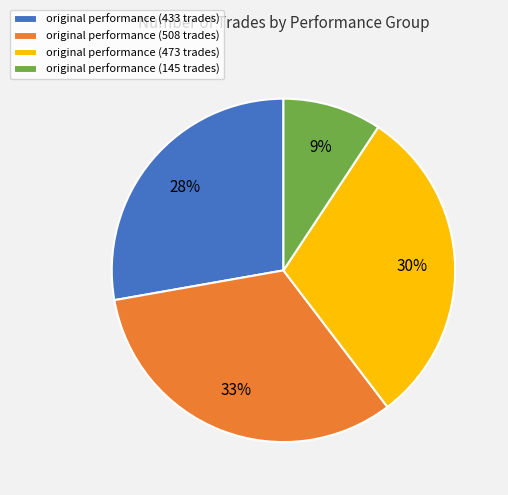

Which slice is the smallest?

original performance (145 trades)